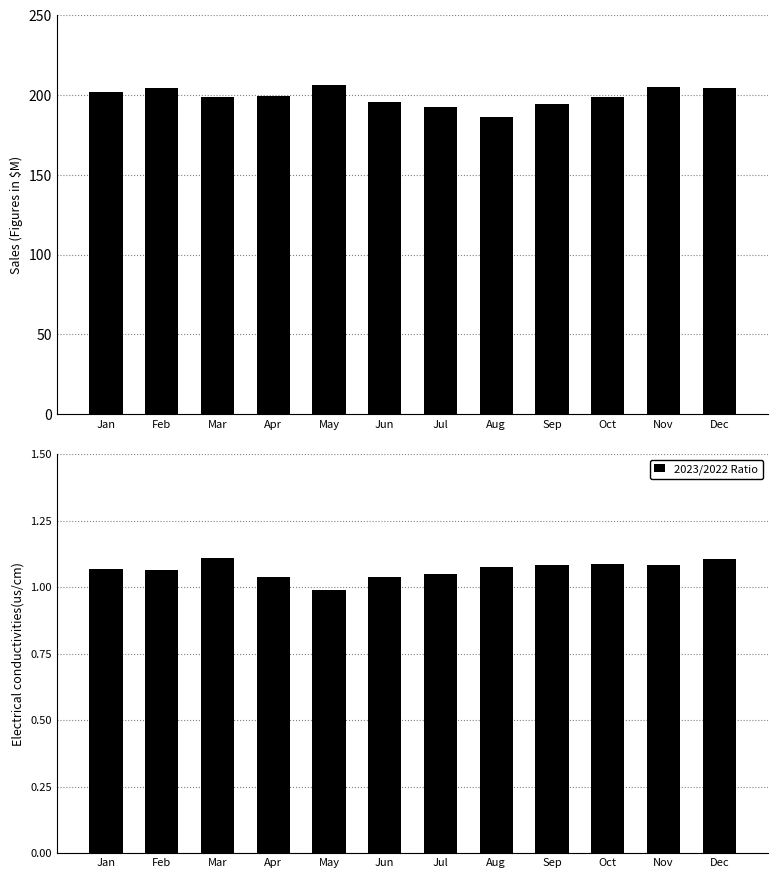

What is the average value?

1.1